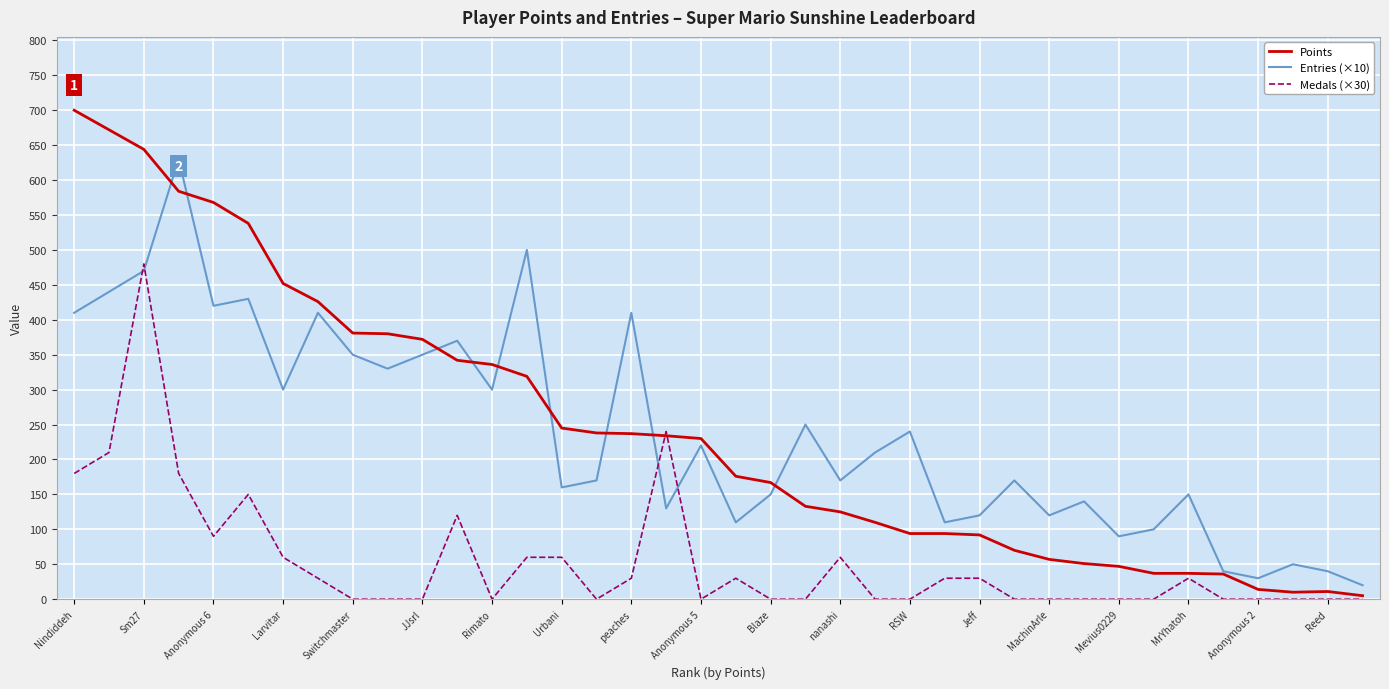

Rank the series by their maximum value, from lowest to highest.

Medals (×30), Entries (×10), Points